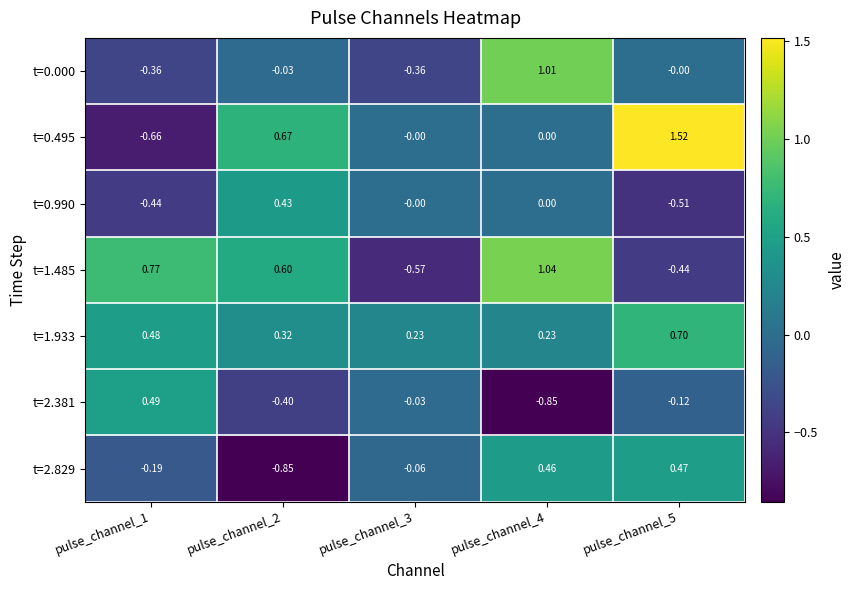

Is the value of t=2.829 at pulse_channel_5 greater than the value of t=1.933 at pulse_channel_1?

No